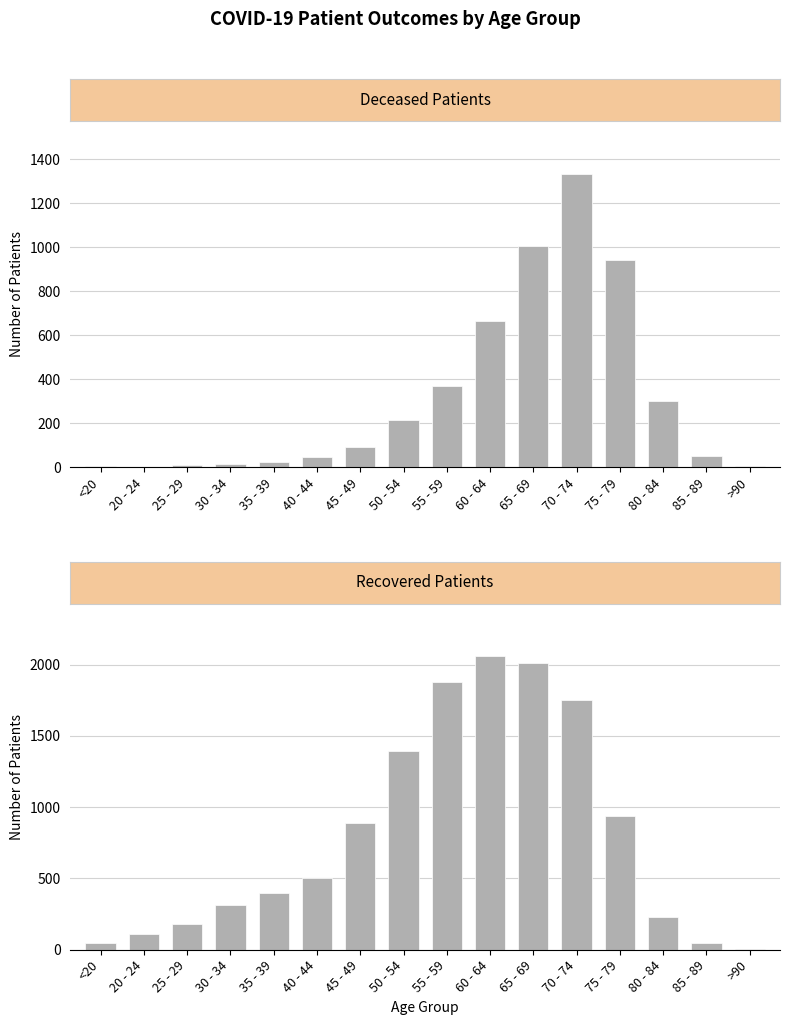

True or false: deceased_patients has a value of 15 at 35 - 39.

False